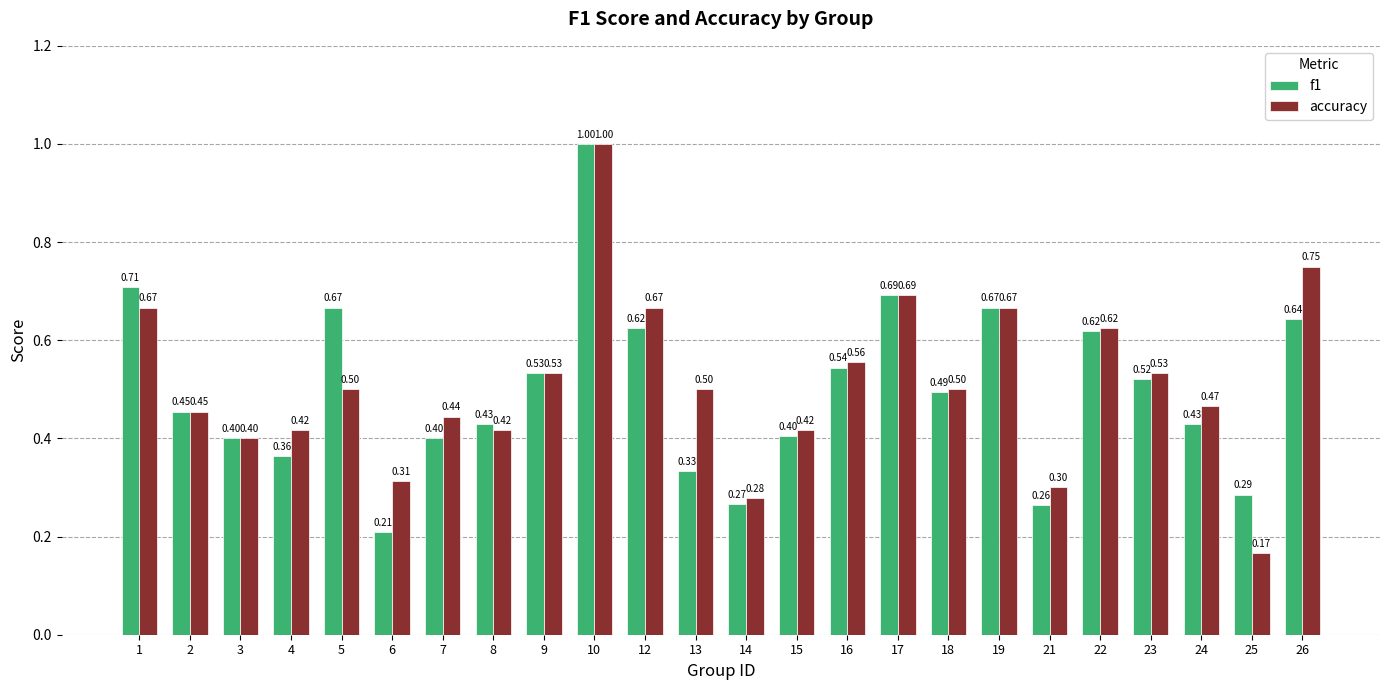

List the series in order of their overall mean, lowest first.

f1, accuracy